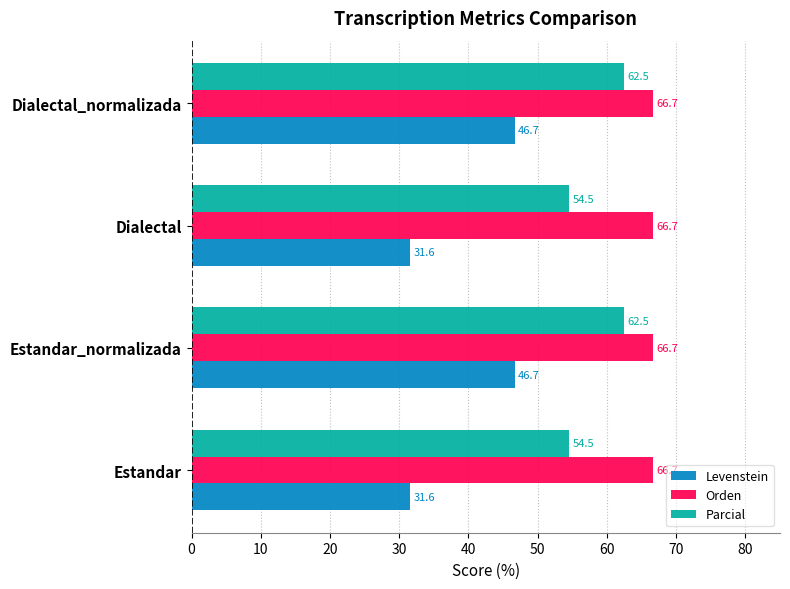

Which series has the largest range (max minus min)?

Levenstein